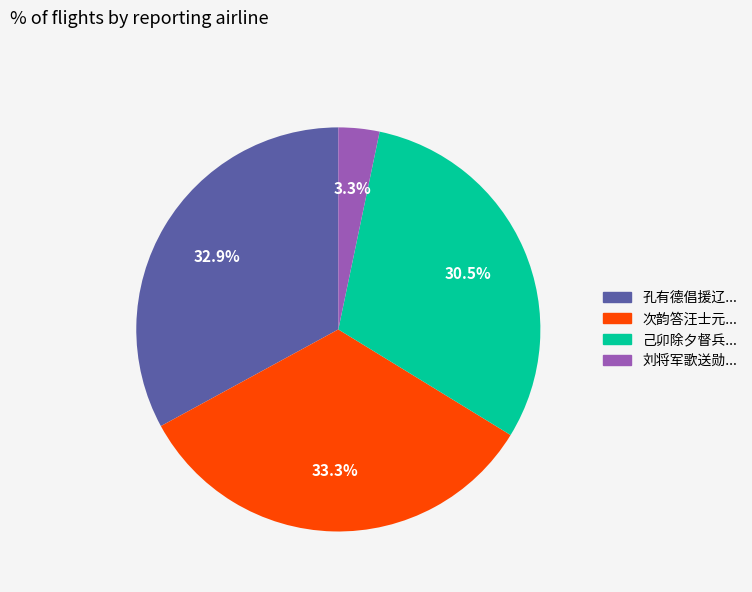

Does any single category account for the majority?

No